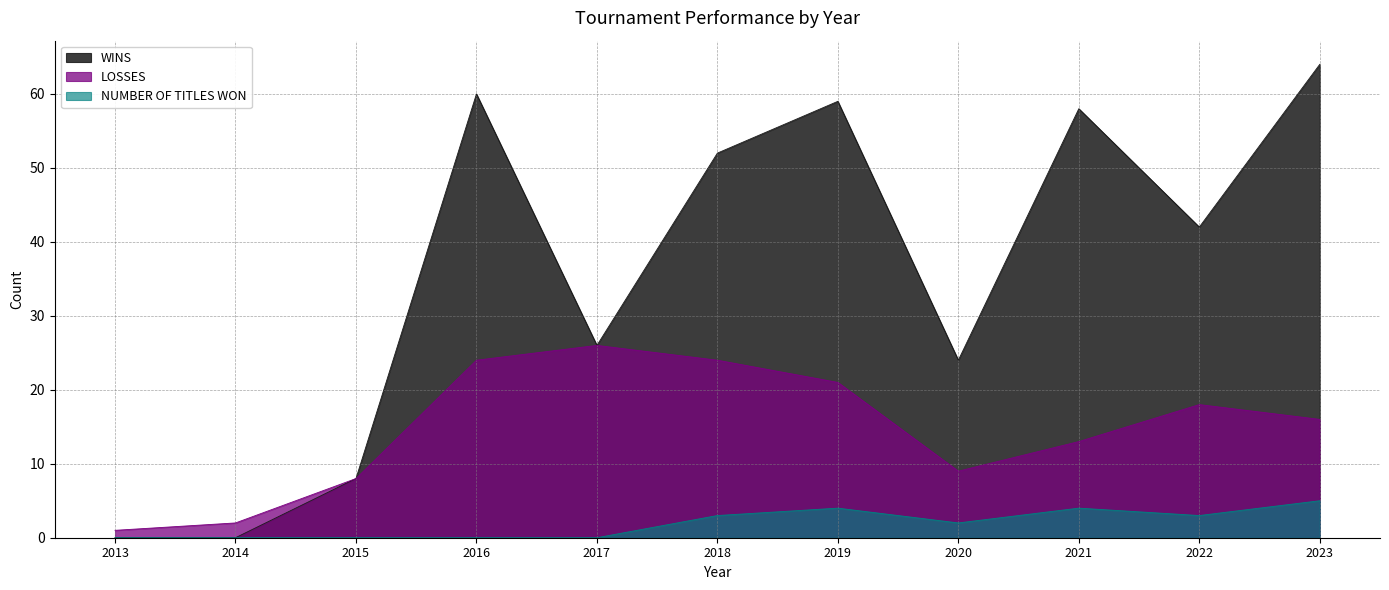

What is the average value of the WINS series?

36